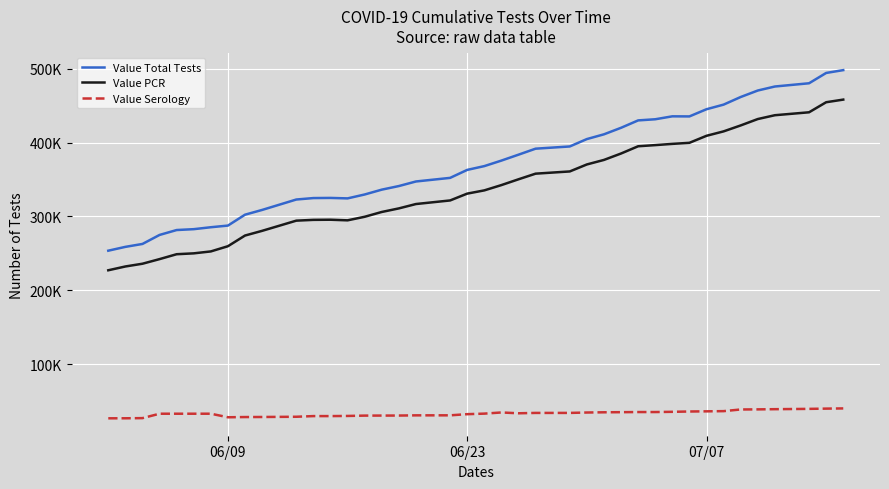

What are all the series names shown in the legend?

Value Total Tests, Value PCR, Value Serology